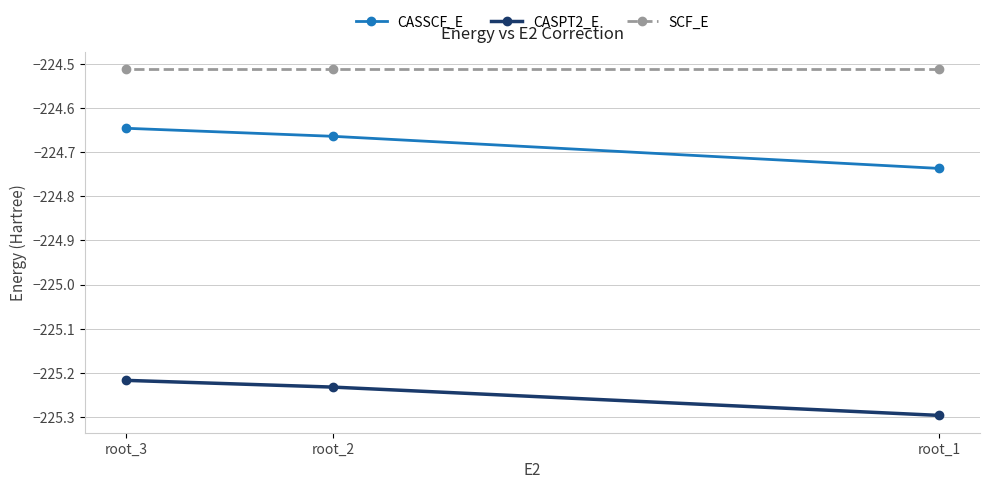

Which category has the highest value in the CASPT2_E series?

root_3